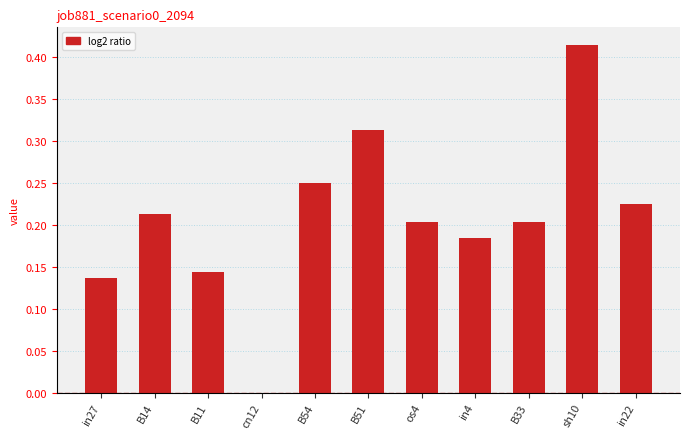

Between B33 and in4, which is larger?

B33